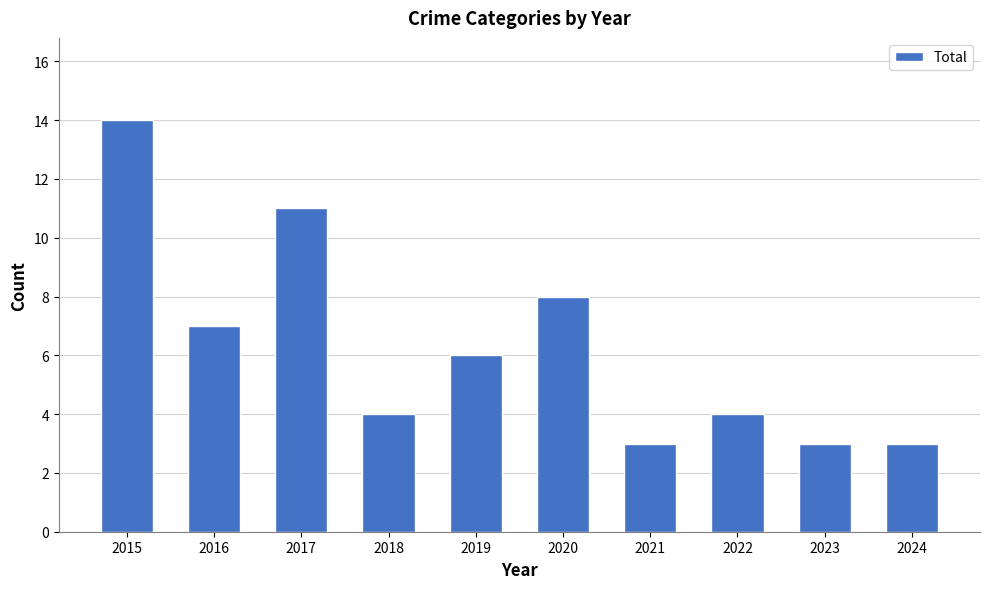

What is the value of the 10th bar from the left?

3